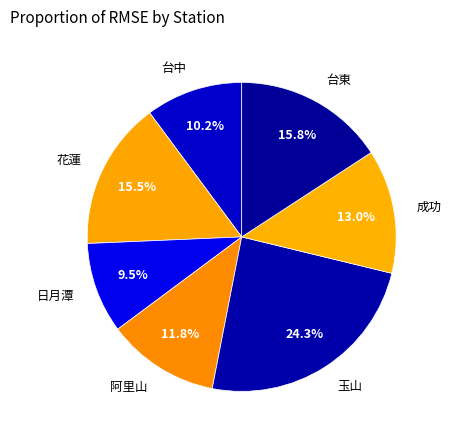

What is the ratio of the value at 阿里山 to the value at 玉山?

0.5